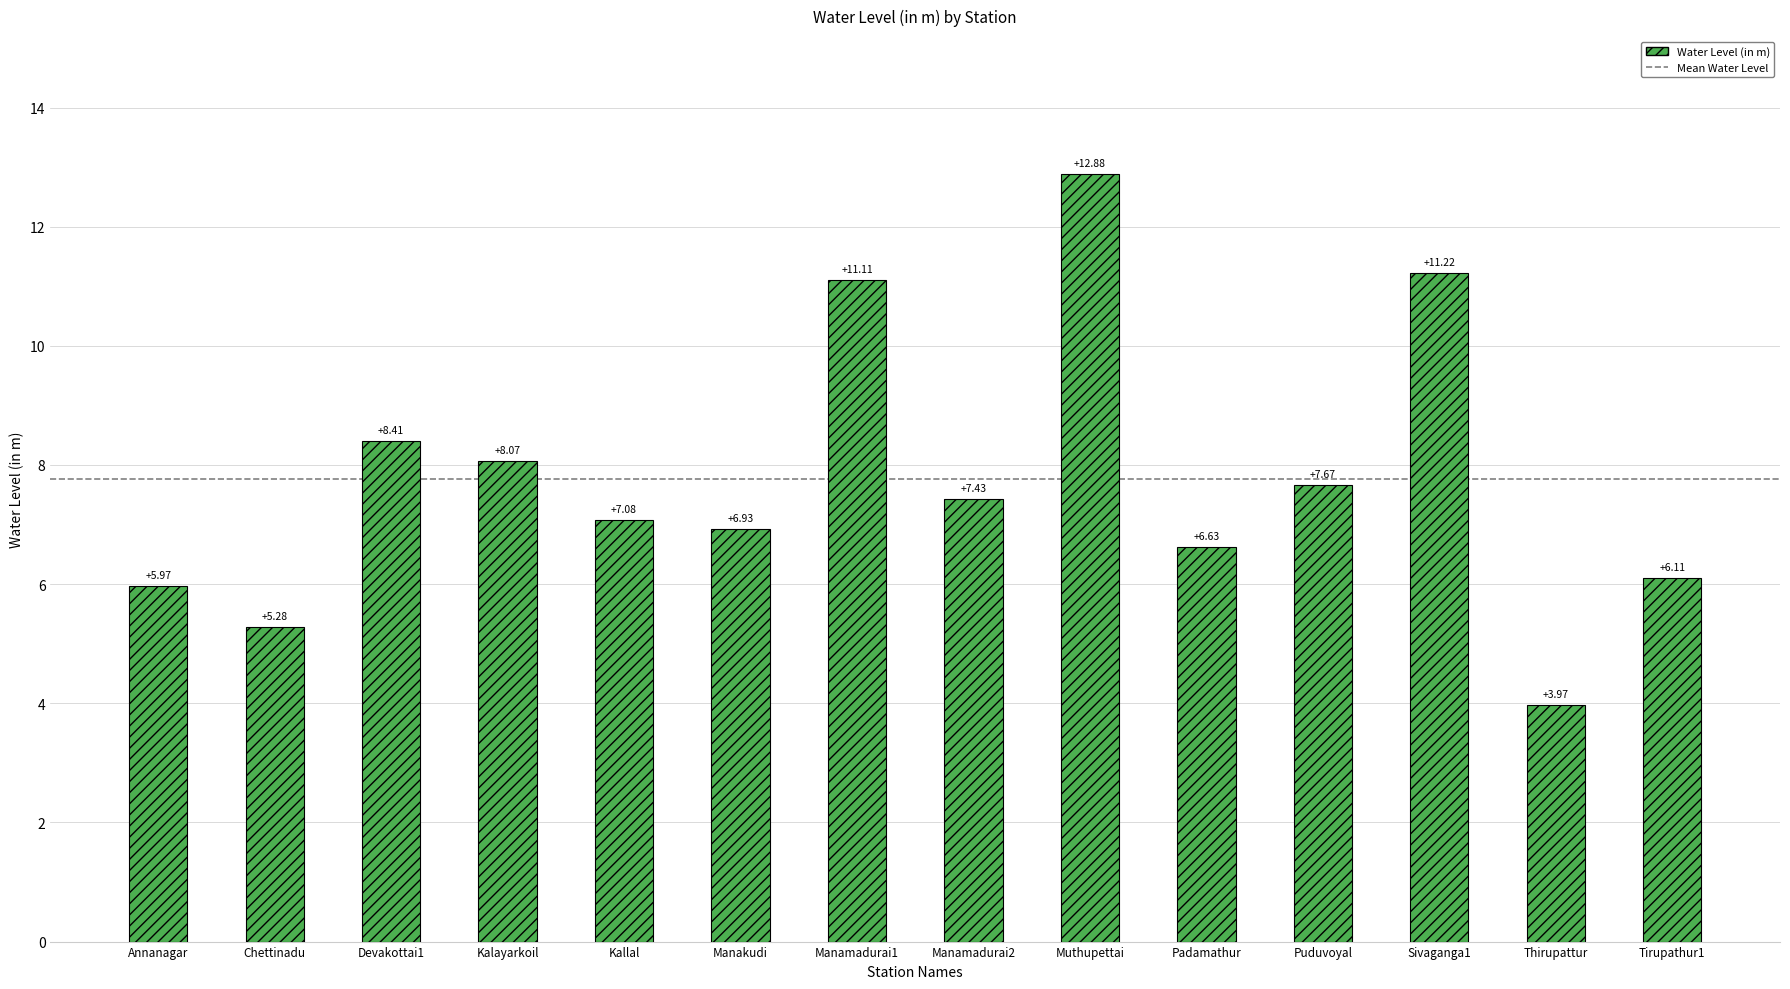

True or false: the data shows 11.2 at Devakottai1.

False